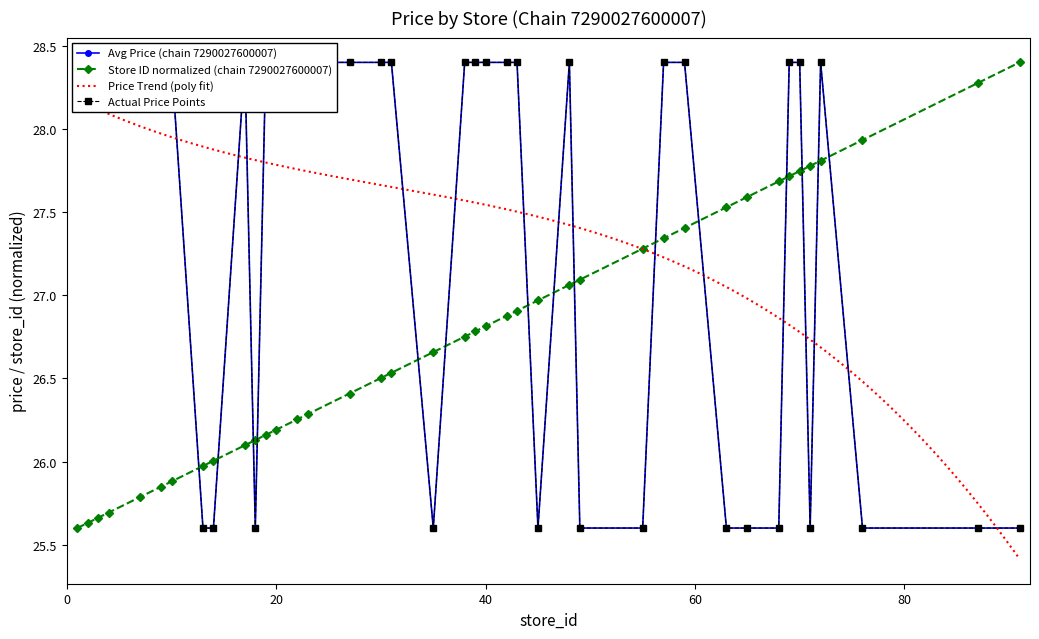

Count the Avg Price (chain 7290027600007) values in the range 25 to 28.

14